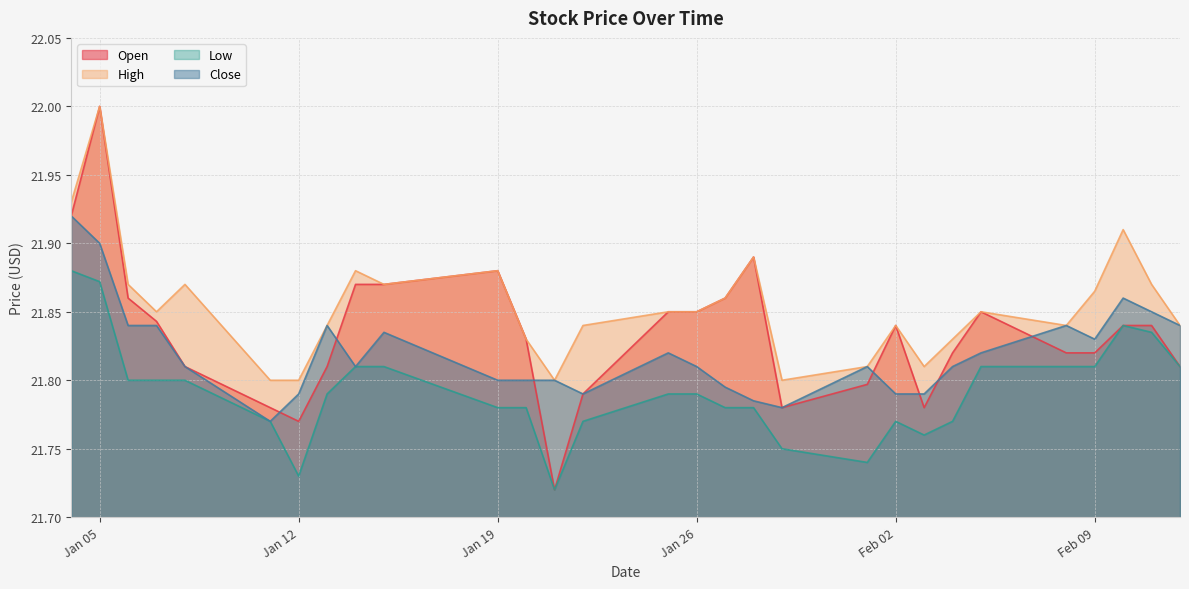

What are all the series names shown in the legend?

Open, High, Low, Close